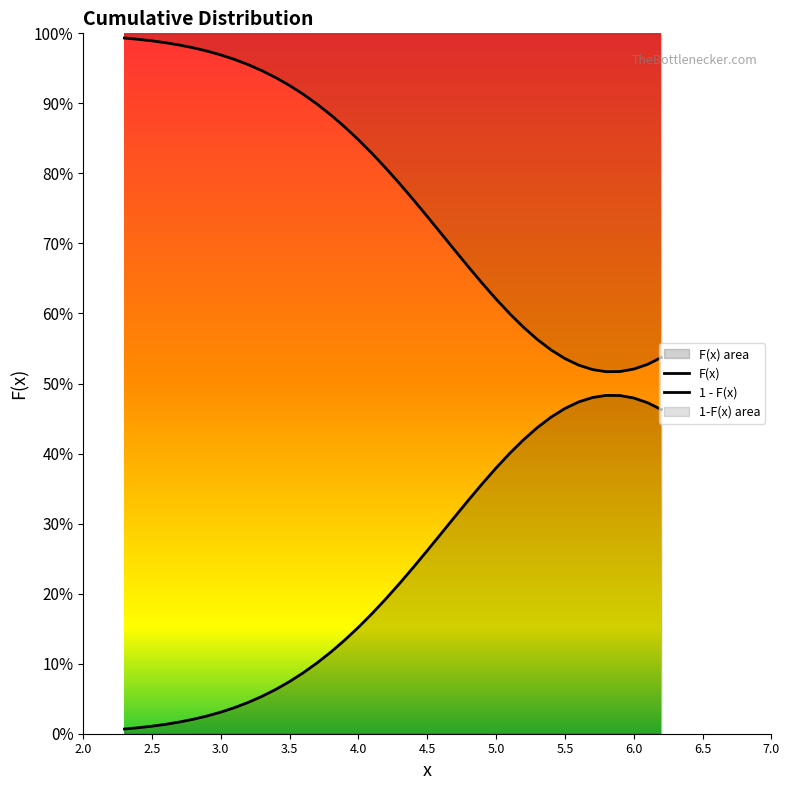

Which series changed the most between 2.5 and 3.5?

F(x)